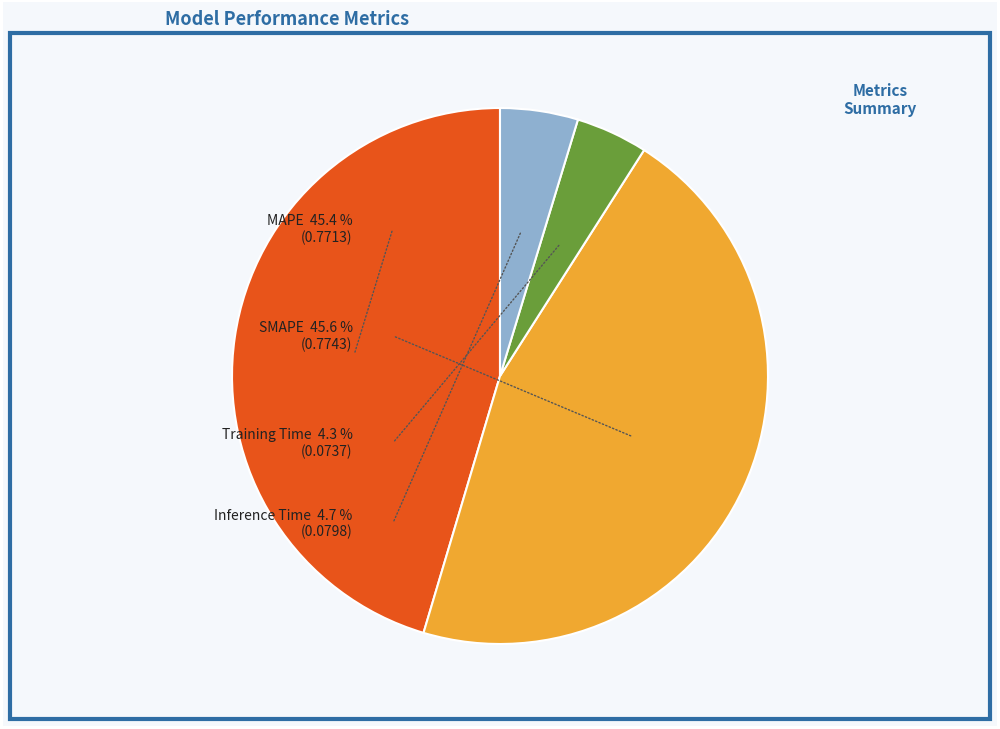

How many slices are in this pie chart?

4